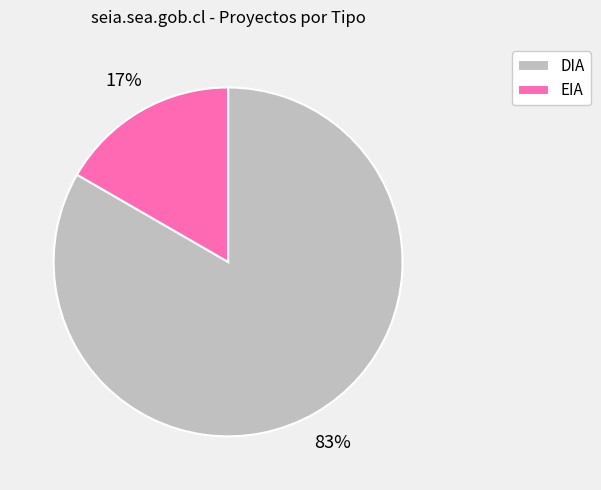

Is it true that EIA is 17% of the pie?

True